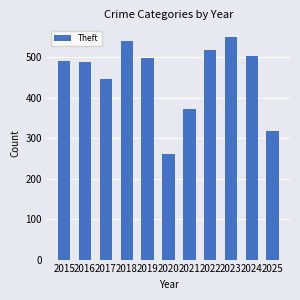

Count the number of categories in the chart.

11